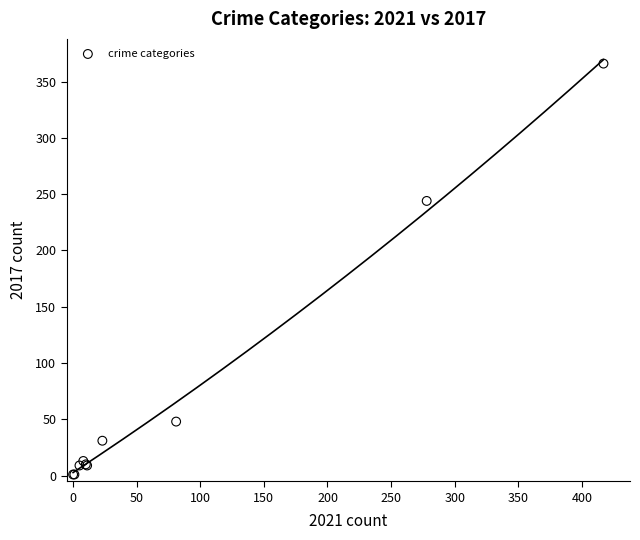

What Y value in the scatter plot is closest to 183?

244